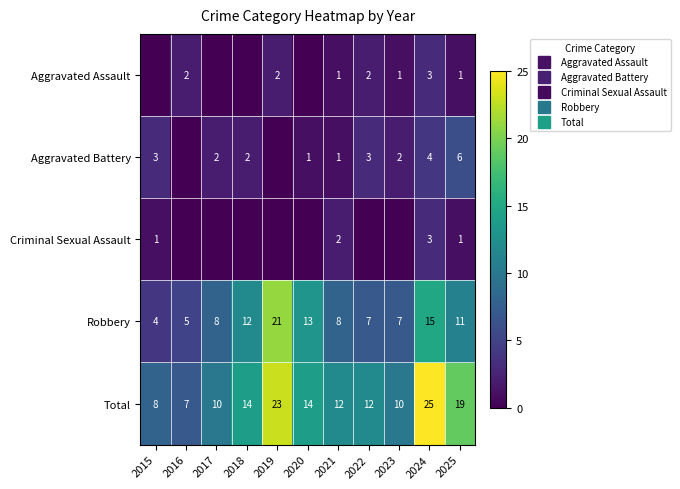

How many categories are shown in the chart?

11